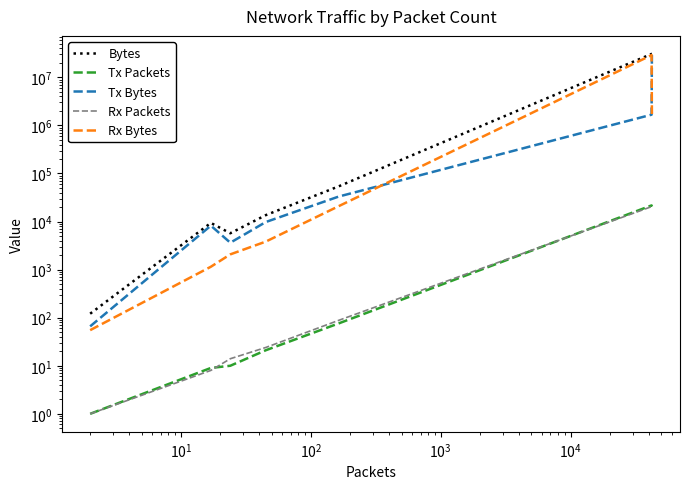

True or false: Rx Bytes and Rx Packets intersect in this chart.

False